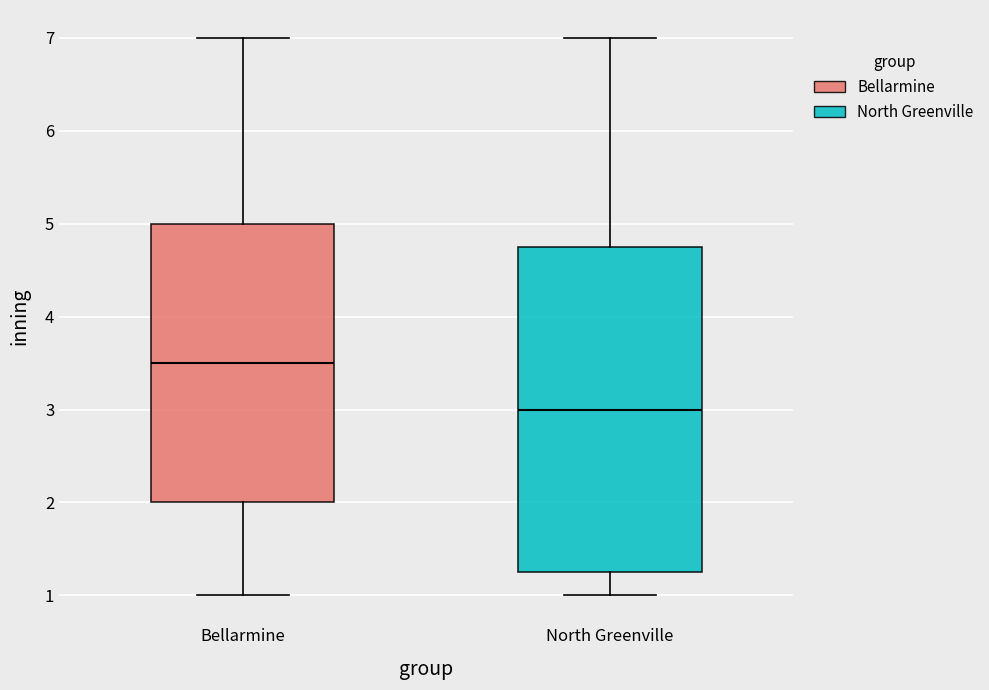

Reading left to right, read every box against the y-axis: the position of its median line, the range the box covers, and the ends of its whiskers. The values are not printed on the chart, so give them approximately, as read against the axis.

Bellarmine: median 3.5, box 2.0 to 5.0, whiskers 1.0 to 7.0
North Greenville: median 3.0, box 1.3 to 4.8, whiskers 1.0 to 7.0